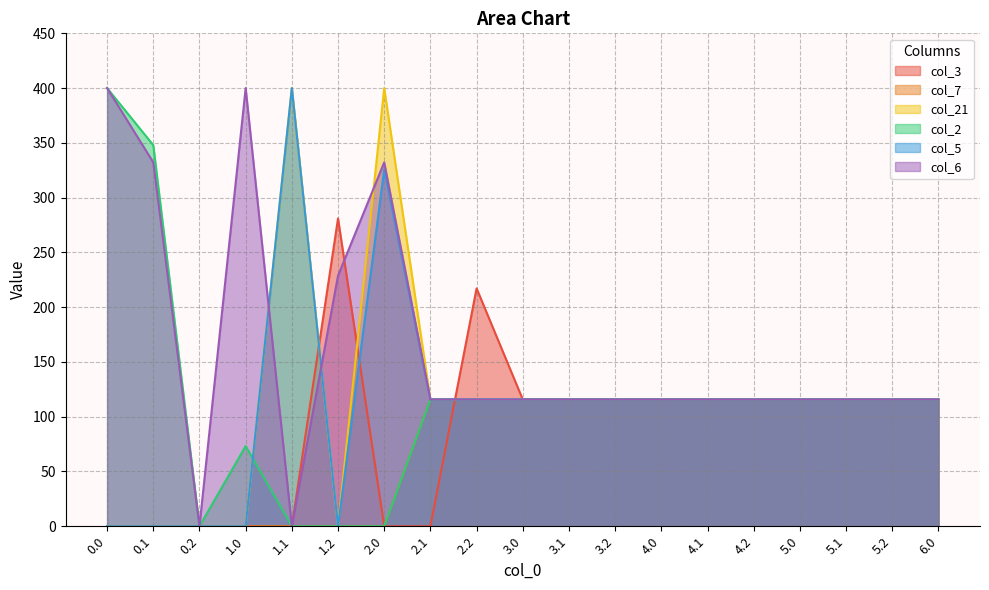

How many interior local peaks does the col_21 series have?

2